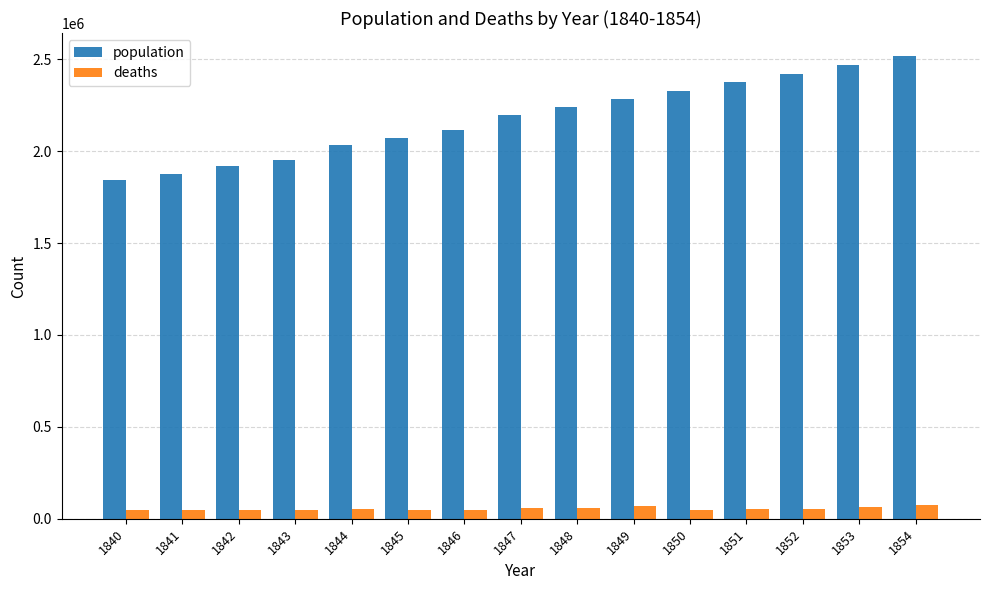

How many categories are shown in the chart?

15